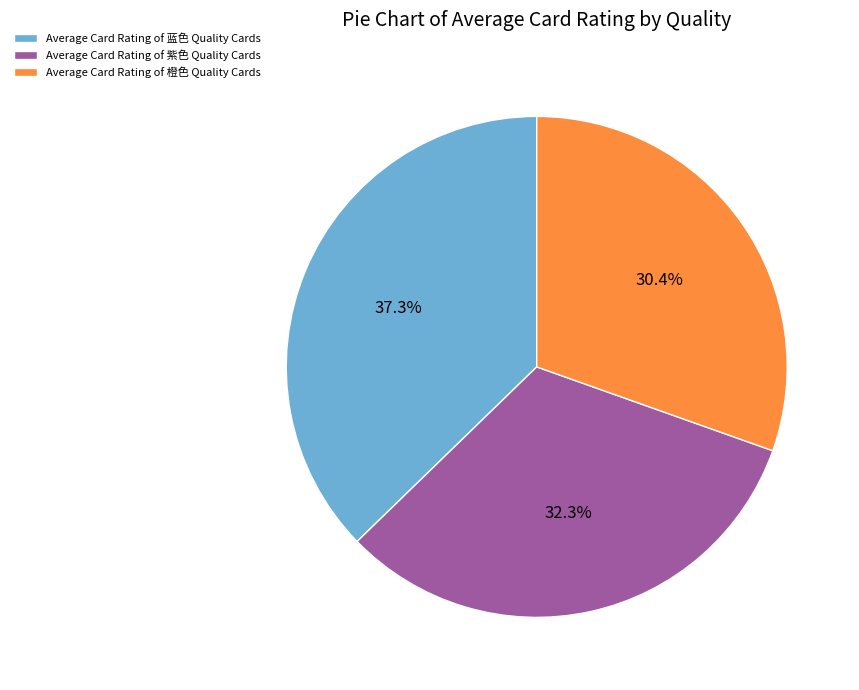

To the nearest percent, what is the average slice percentage?

33%